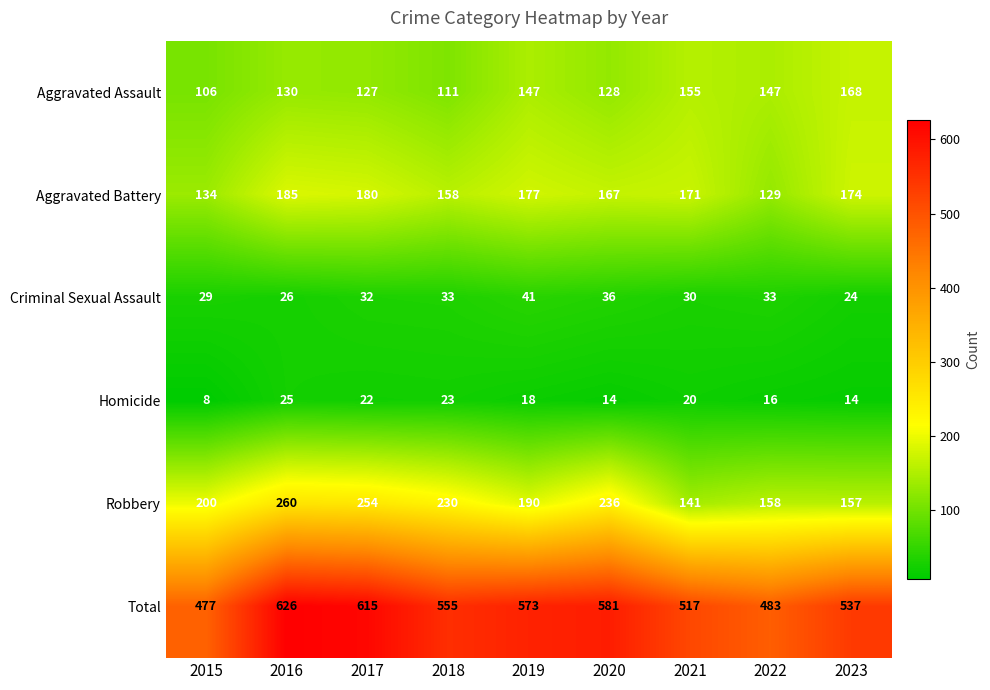

Which series has the largest range (max minus min)?

Total